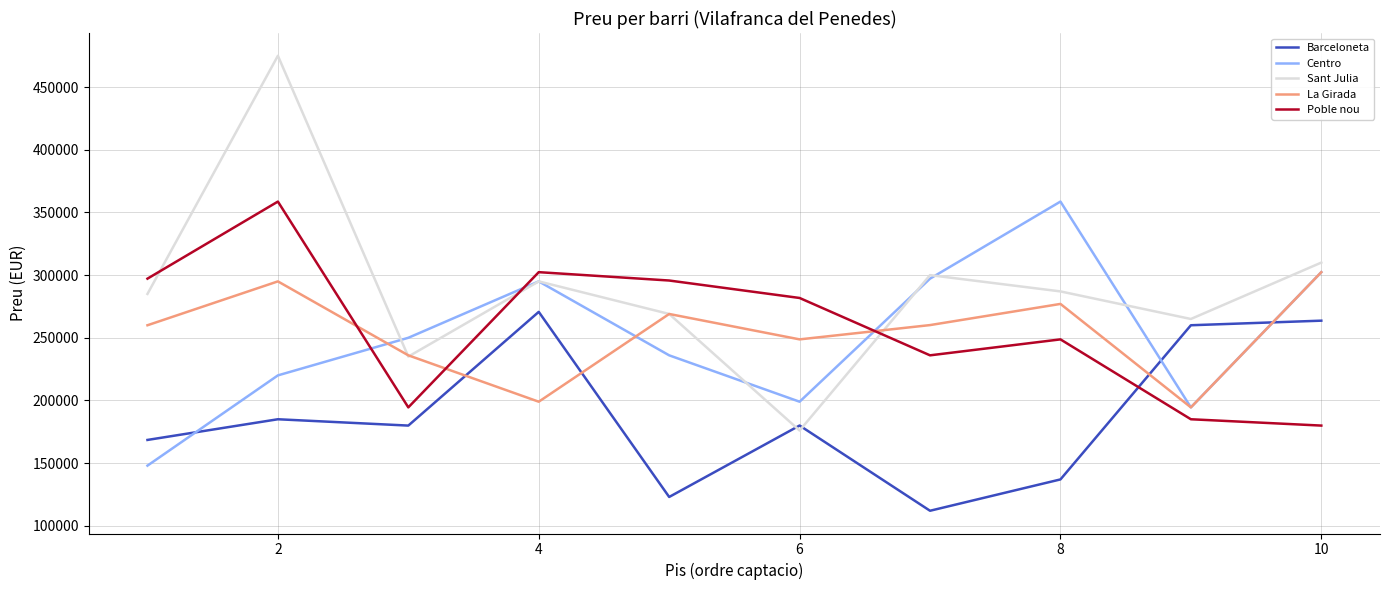

True or false: Barceloneta and Poble nou cross at least once.

True